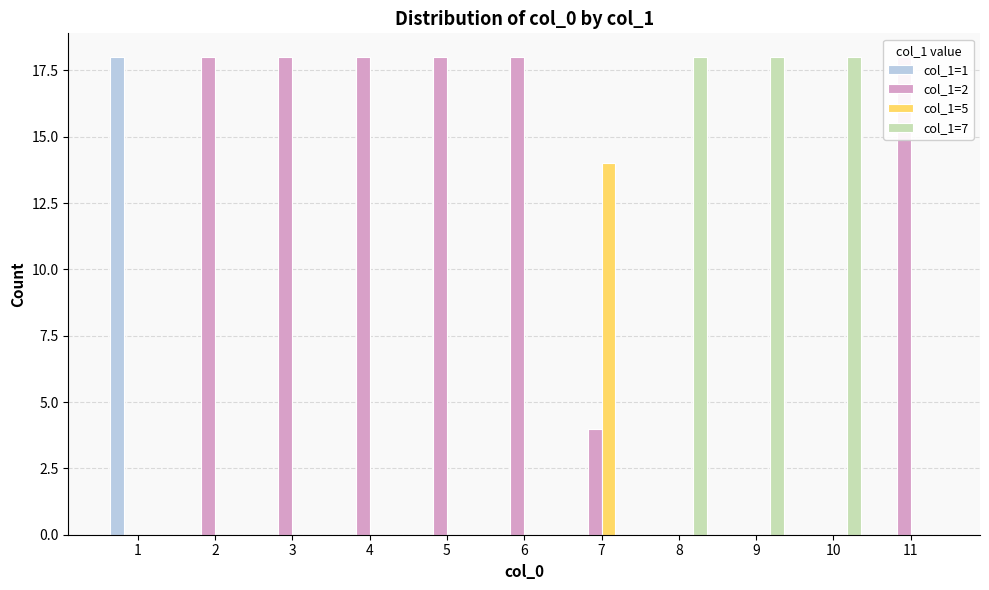

How many groups of bars are there?

11